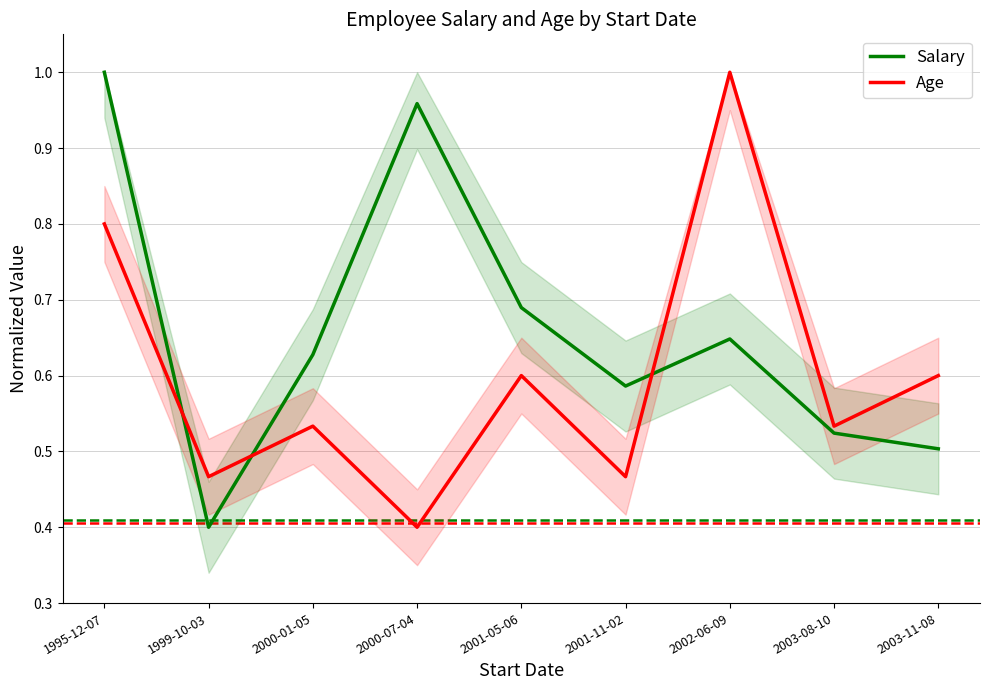

Is it true that Age equals 0.2 at 1999-10-03?

False